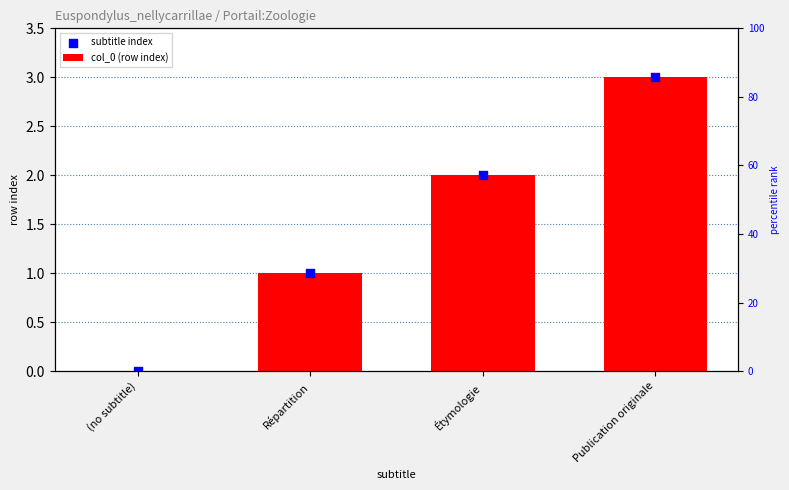

Which series has the widest spread of Y values?

col_0 (row index)